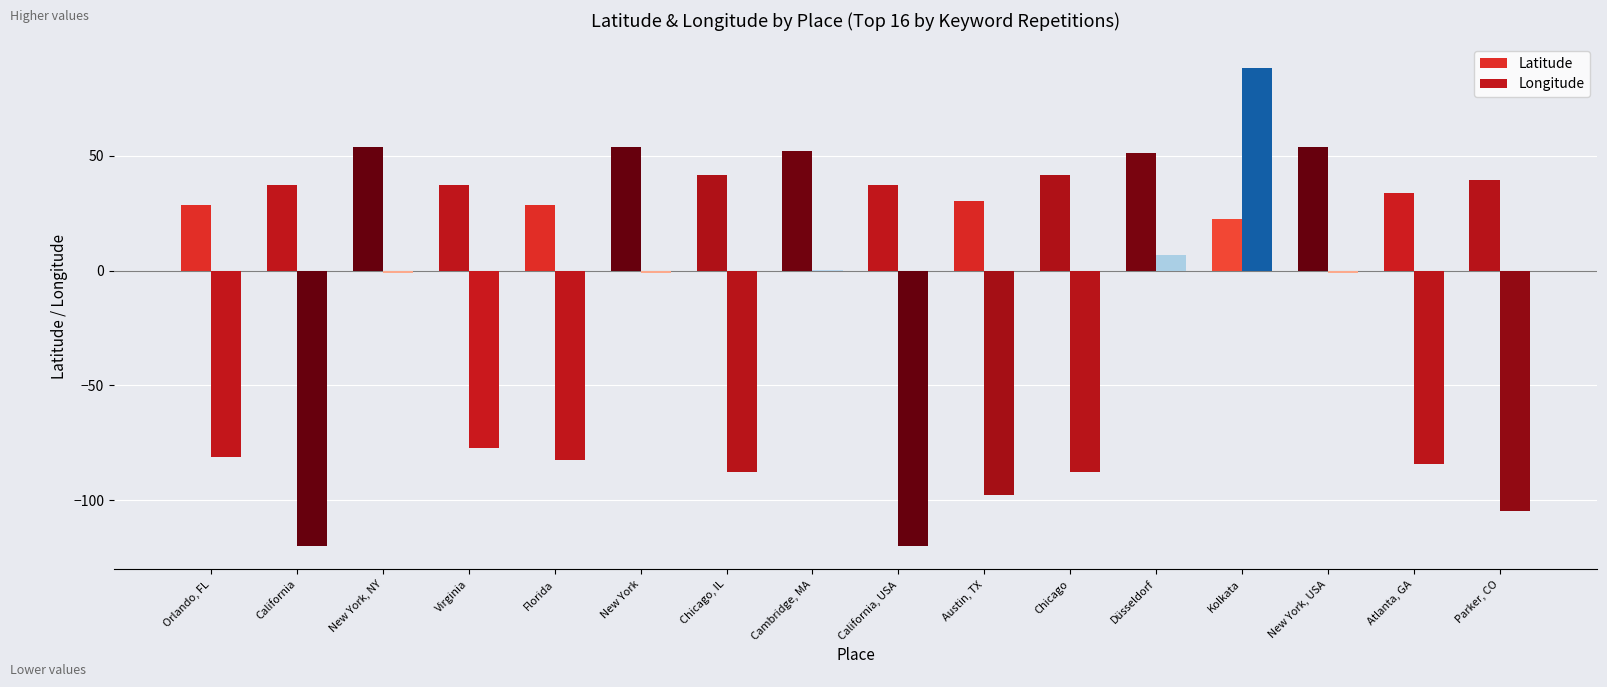

Count the number of categories in the chart.

16